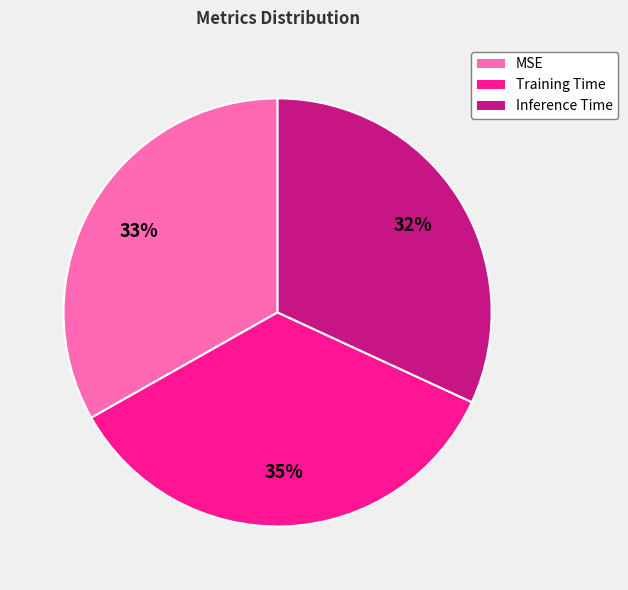

How many slices are in this pie chart?

3